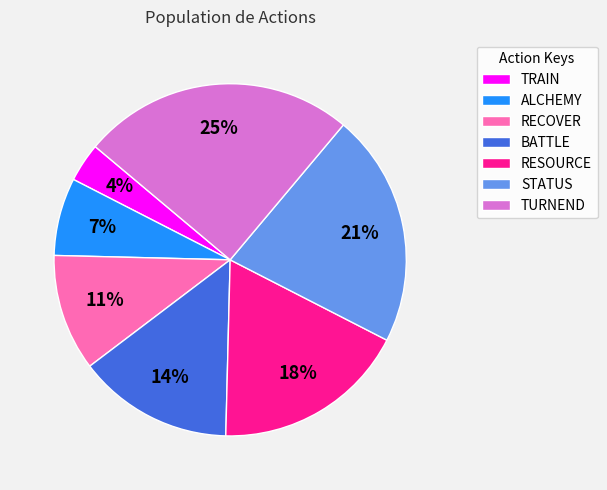

Combined, do ALCHEMY and BATTLE account for over 50%?

No